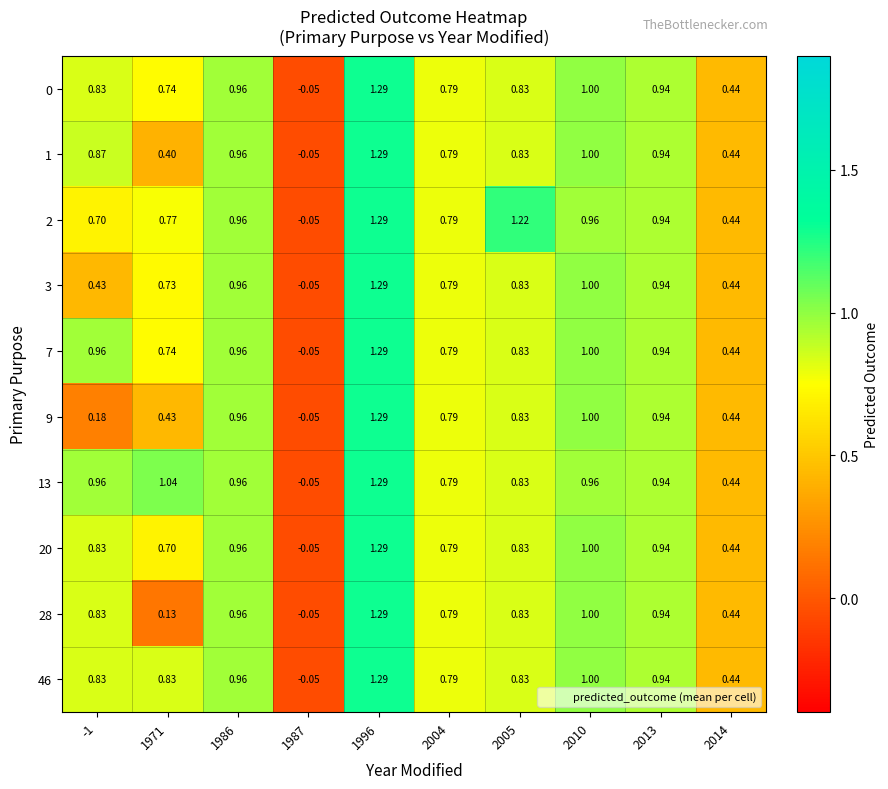

Is the value of 0 at 2014 greater than the value of 7 at 1986?

No